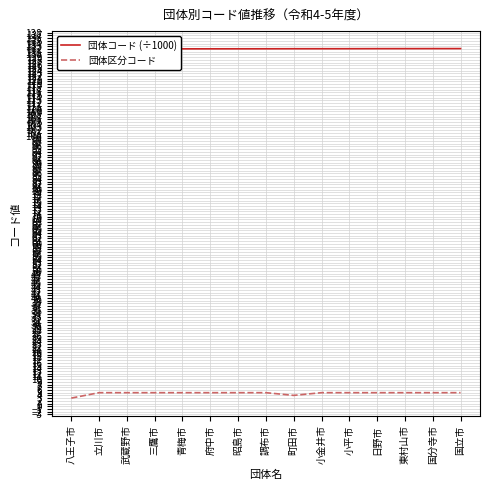

Reading left to right, what are all the values shown in this chart?

団体コード (÷1000): 132.0	132.0	132.0	132.0	132.1	132.1	132.1	132.1	132.1	132.1	132.1	132.1	132.1	132.1	132.2
団体区分コード: 3.0	5.0	5.0	5.0	5.0	5.0	5.0	5.0	4.0	5.0	5.0	5.0	5.0	5.0	5.0